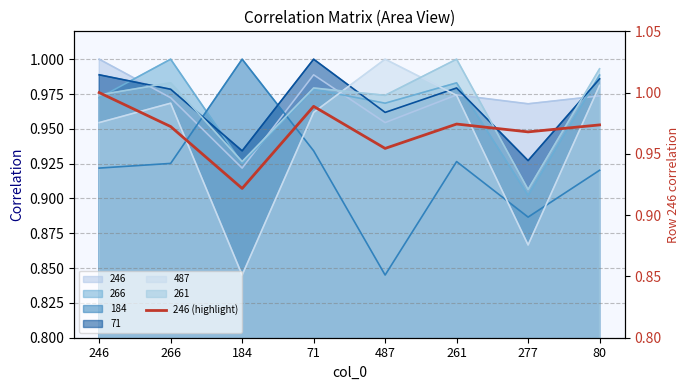

How many lines are shown in the chart?

1